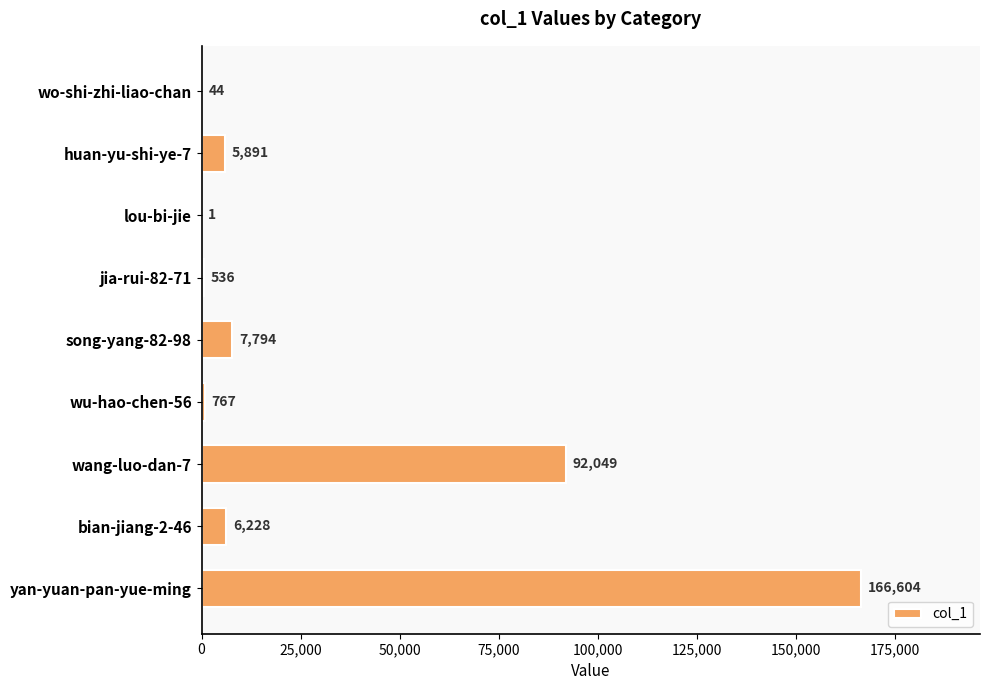

How many data points does each series have?

9